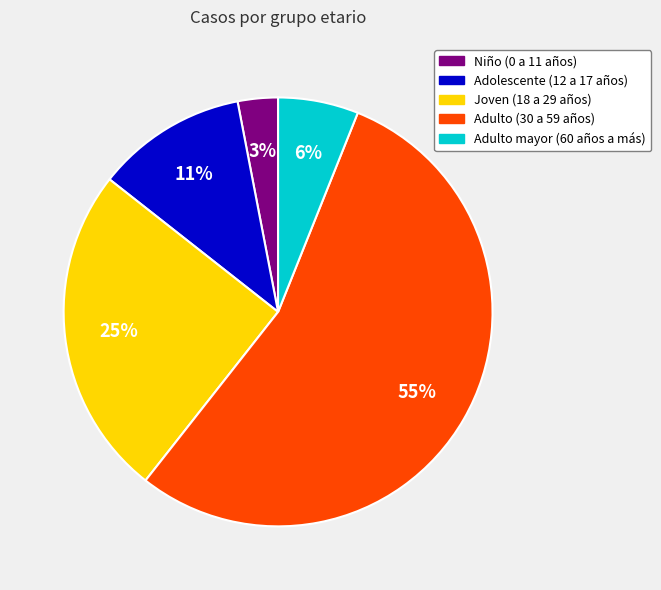

Is the sum of Adulto (30 a 59 años) and Adulto mayor (60 años a más) greater than half?

Yes